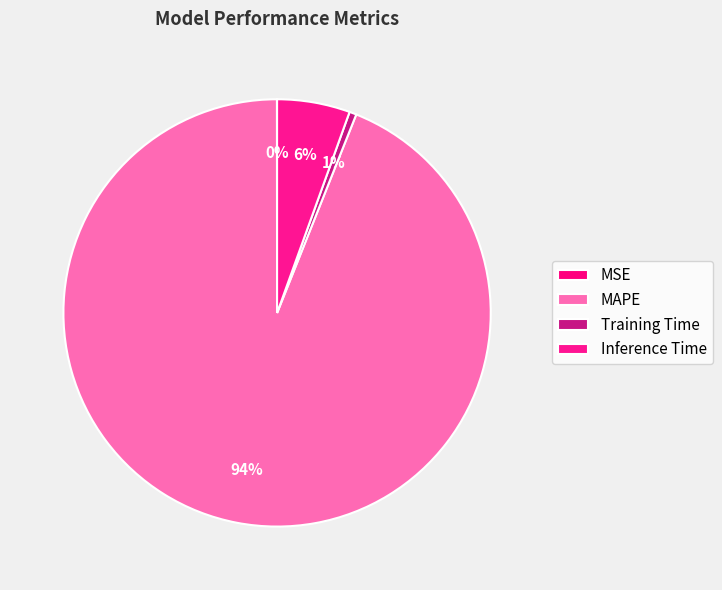

Is it true that MSE is 12% of the pie?

False